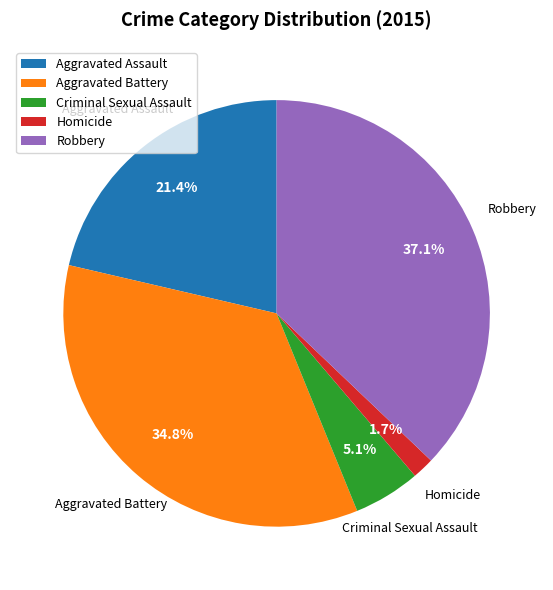

Does Aggravated Battery represent more than half of the total?

No